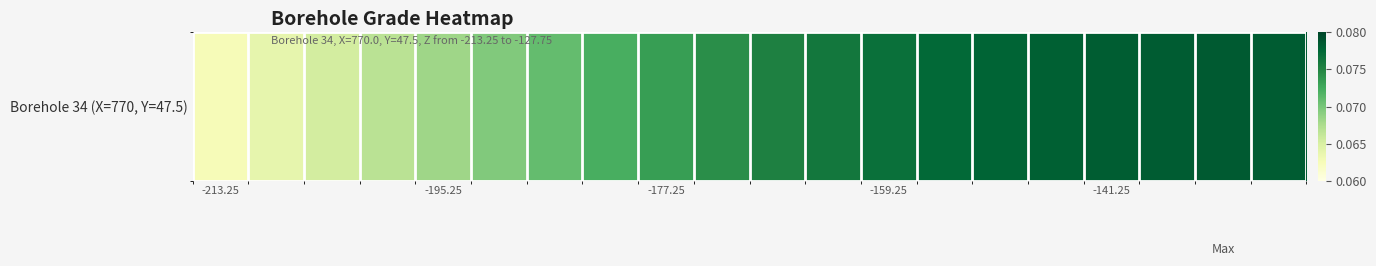

Reading right to left, extract all data points from this chart.

0.1	0.1	0.1	0.1	0.1	0.1	0.1	0.1	0.1	0.1	0.1	0.1	0.1	0.1	0.1	0.1	0.1	0.1	0.1	0.1